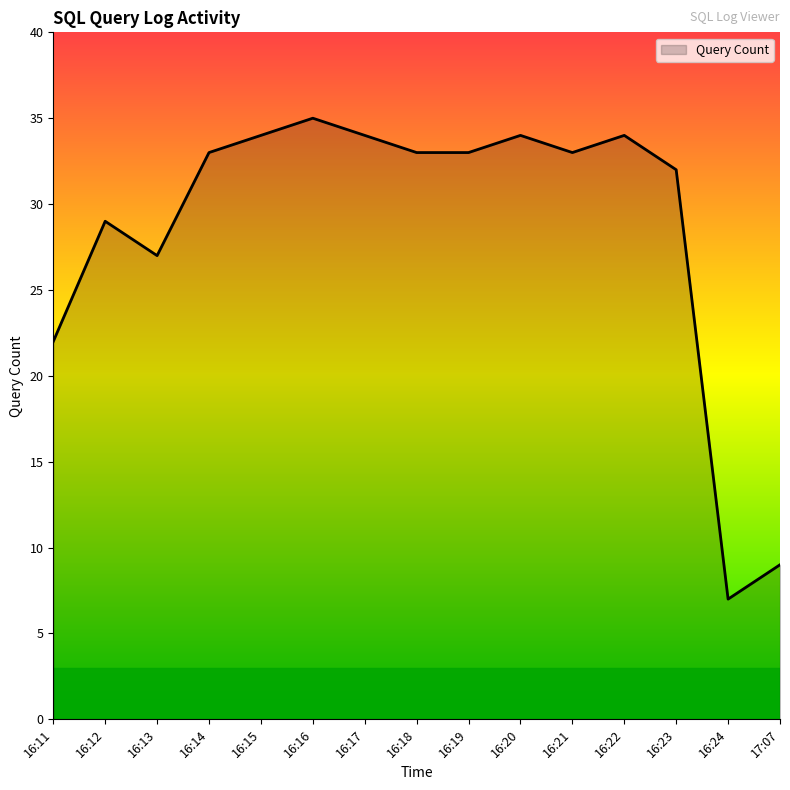

What is the ratio of the value at 16:15 to the value at 16:12?

1.2